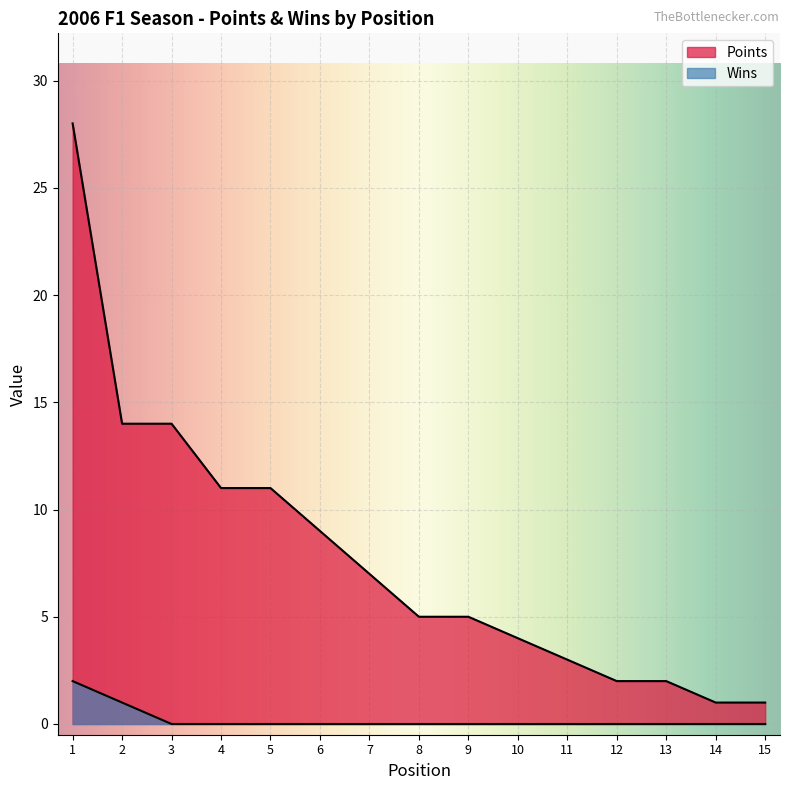

At which category does the chart reach its peak across all series?

1